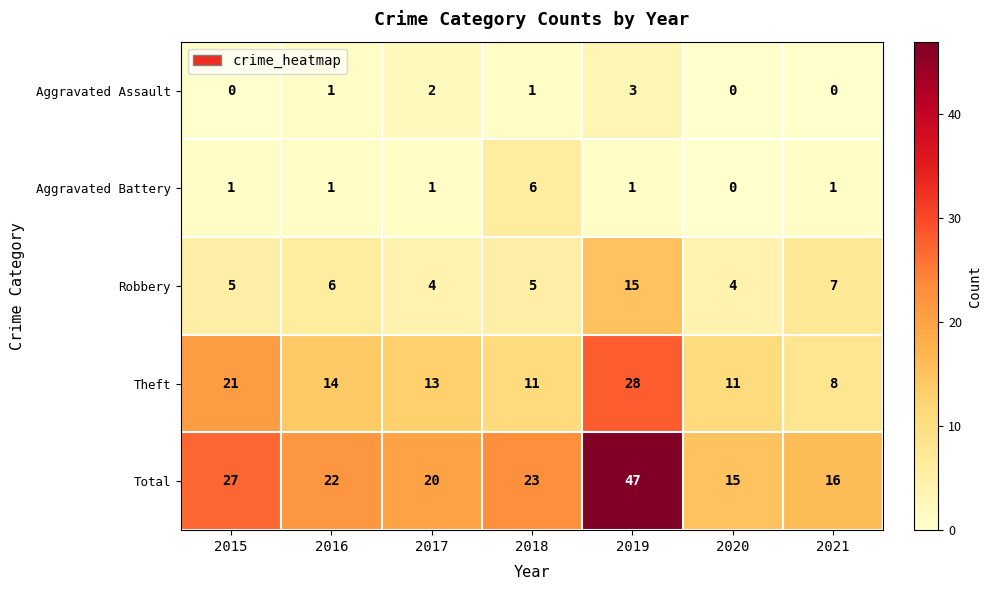

What is the approximate value of Total at 2017, to the nearest 10?

20